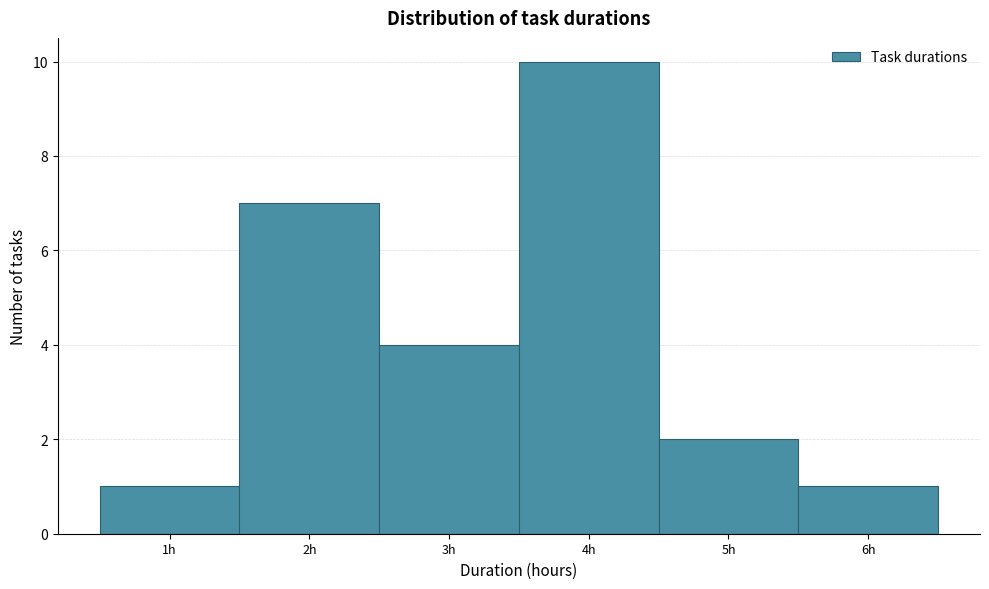

Which range on the x-axis has the tallest bar?

3.5 to 4.5